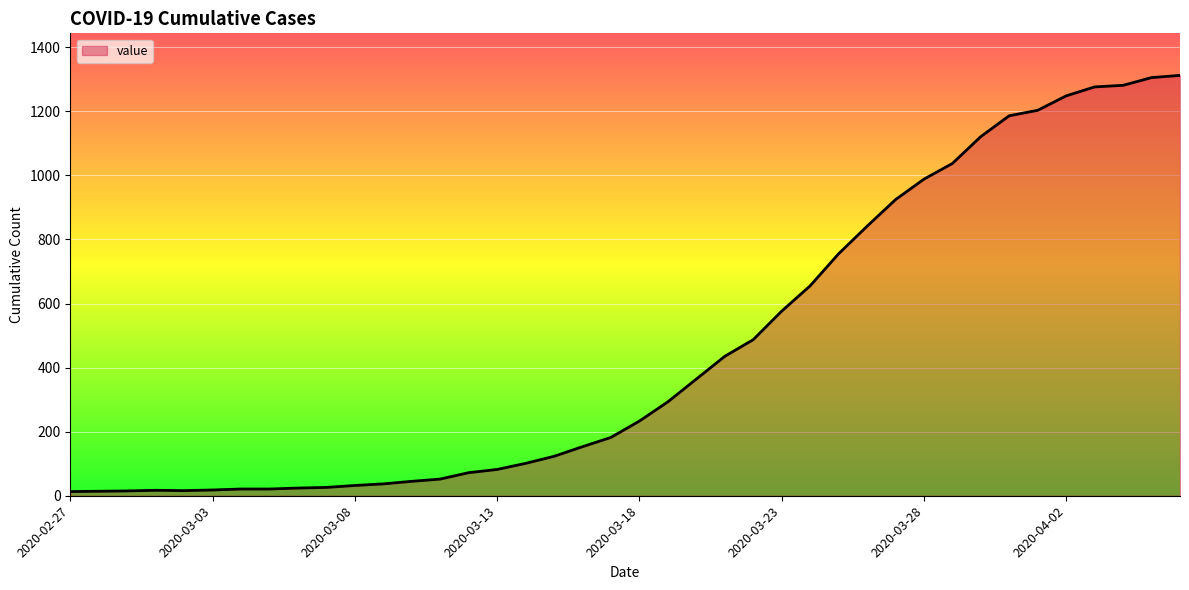

What is the difference between the maximum and minimum values?

1299